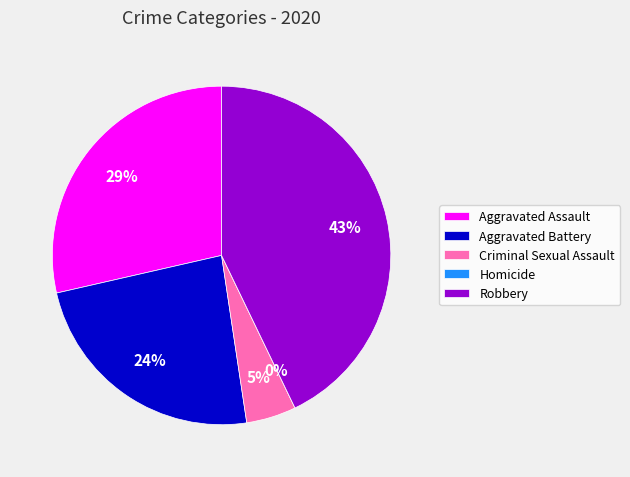

Which category has the smallest portion of the pie?

Homicide